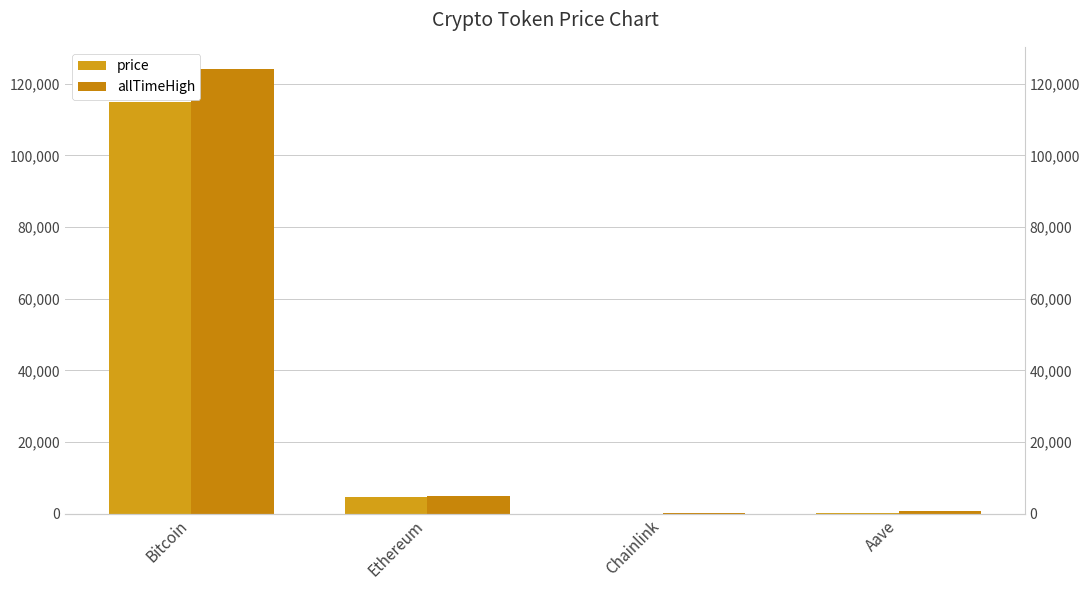

At how many categories does at least one series exceed 34136?

1